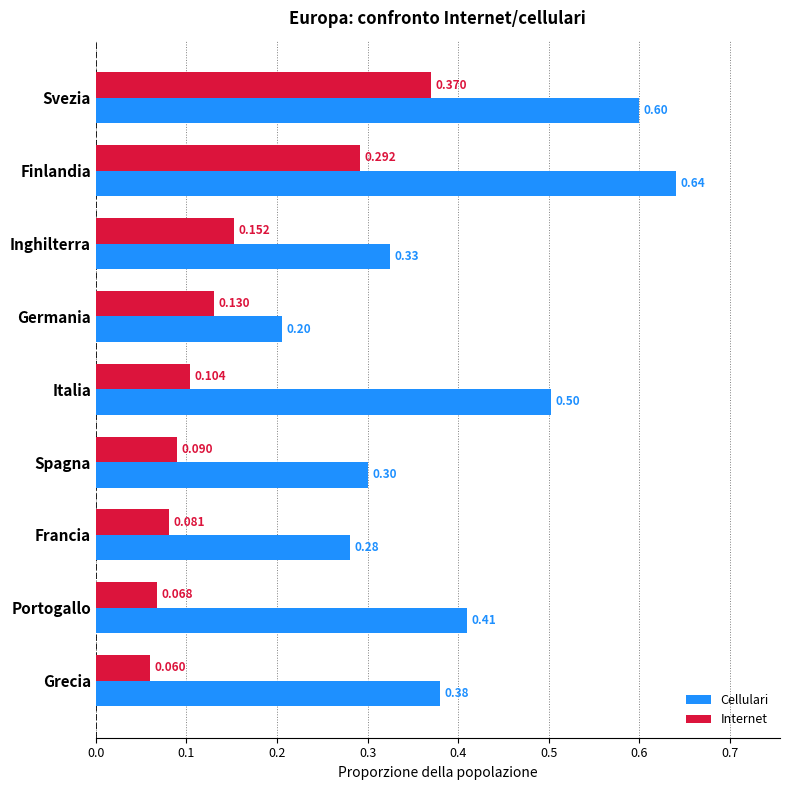

List the series in order of their peak value, lowest first.

Internet, Cellulari